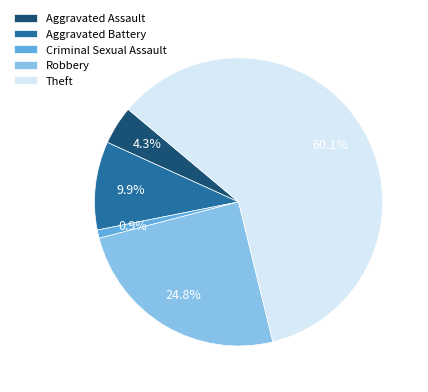

Is Aggravated Assault the majority of the pie?

No